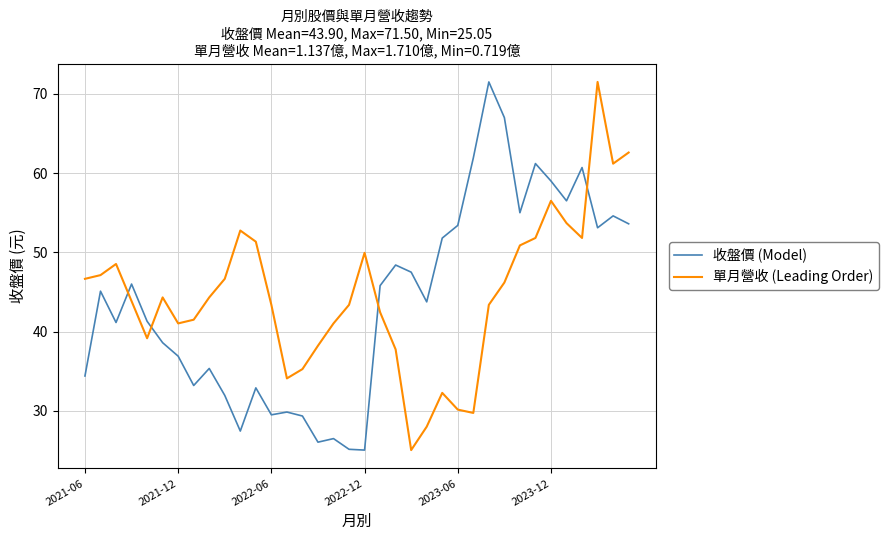

After their last crossing, which series has the higher values: 單月營收 (Leading Order) or 收盤價 (Model)?

單月營收 (Leading Order)